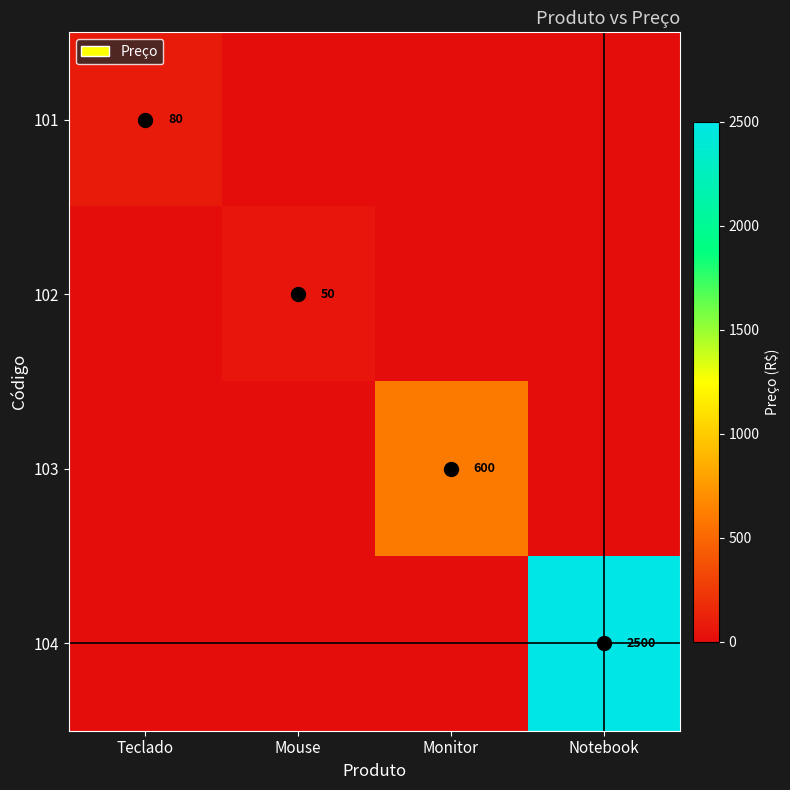

The value of 102 at Mouse is 50. True or false?

True